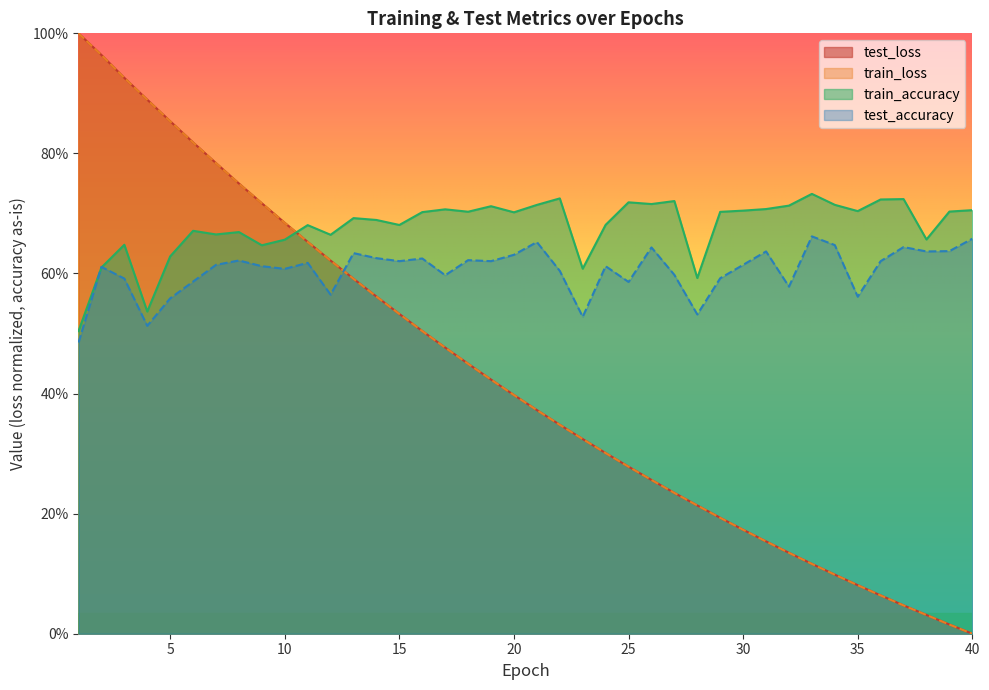

What are all the series names shown in the legend?

test_loss, train_loss, train_accuracy, test_accuracy